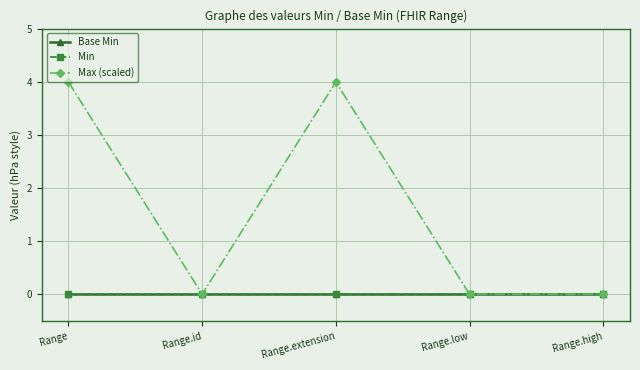

Reading left to right, transcribe all the data shown in this chart.

Base Min: 0.0	0.0	0.0	0.0	0.0
Min: 0.0	0.0	0.0	0.0	0.0
Max (scaled): 4.0	0.0	4.0	0.0	0.0